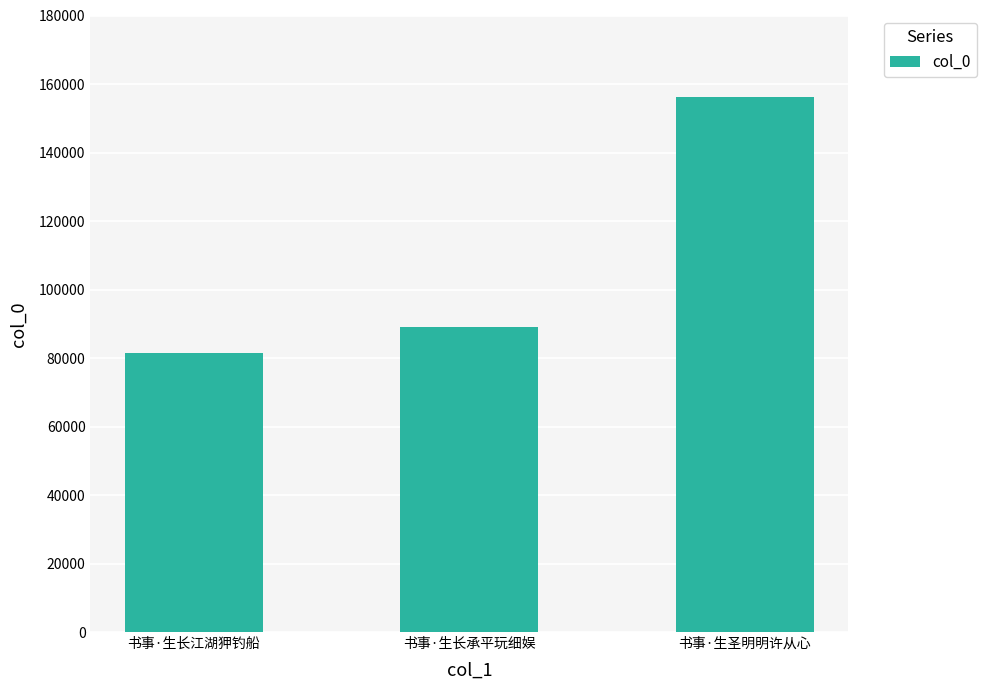

What is the label of the 1st bar from the left?

书事·生长江湖狎钓船